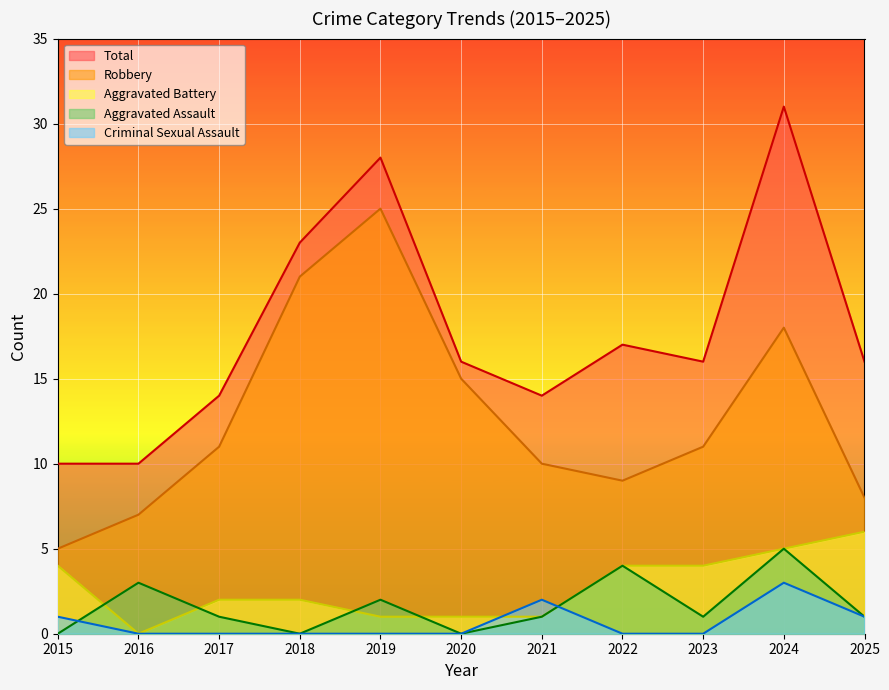

Is the value of Criminal Sexual Assault at 2020 greater than the value of Total at 2024?

No